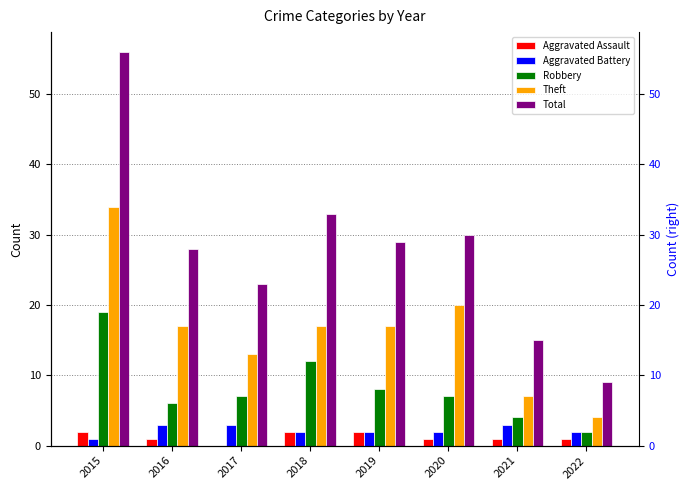

The value of Aggravated Assault at 2019 is 4. True or false?

False